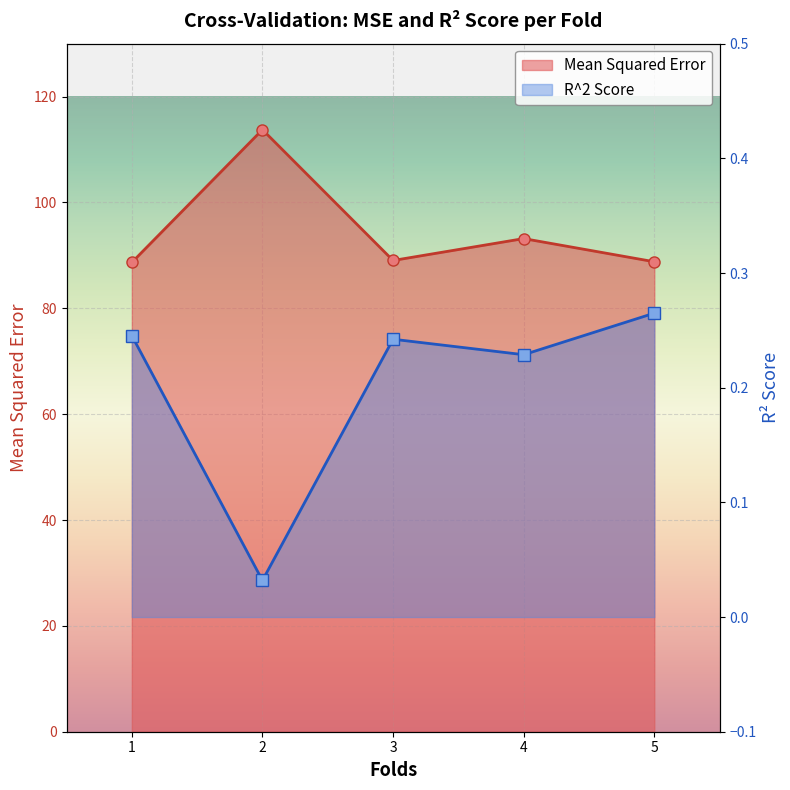

List the labels in order of R^2 Score value, smallest first.

2, 4, 3, 1, 5